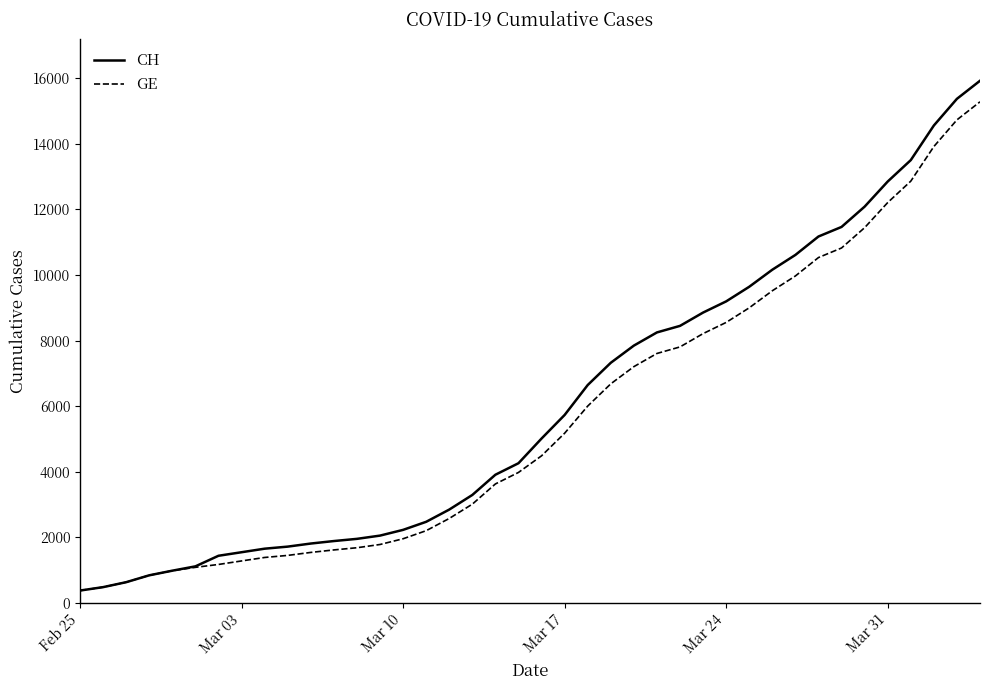

What is the sum of all CH values?

242133